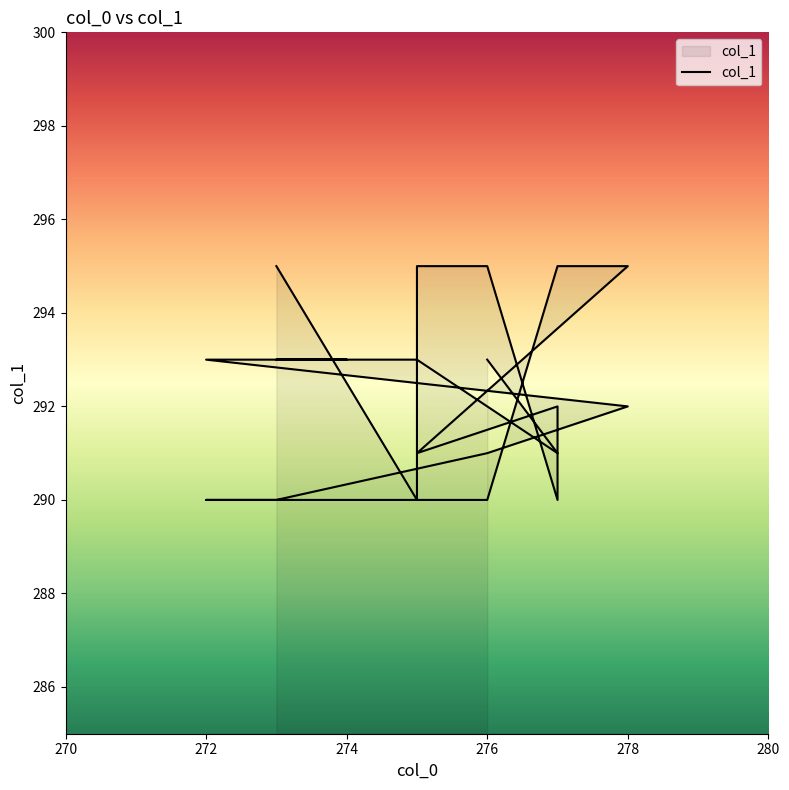

How many lines are shown in the chart?

1